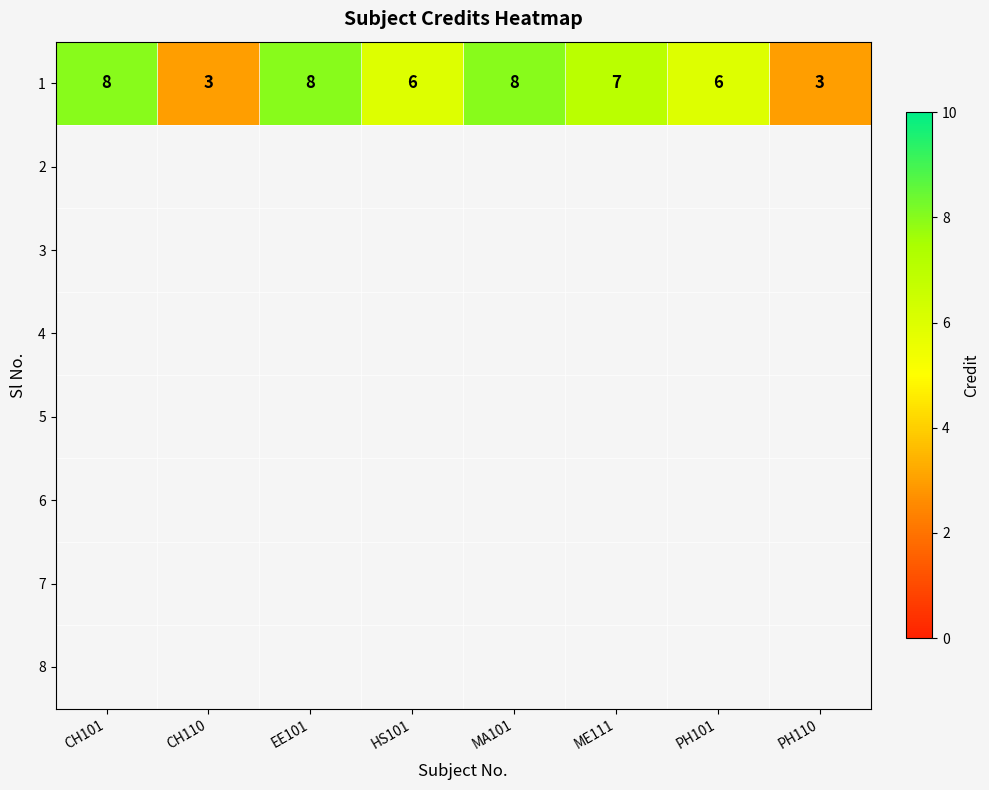

How many distinct data groups are displayed?

1